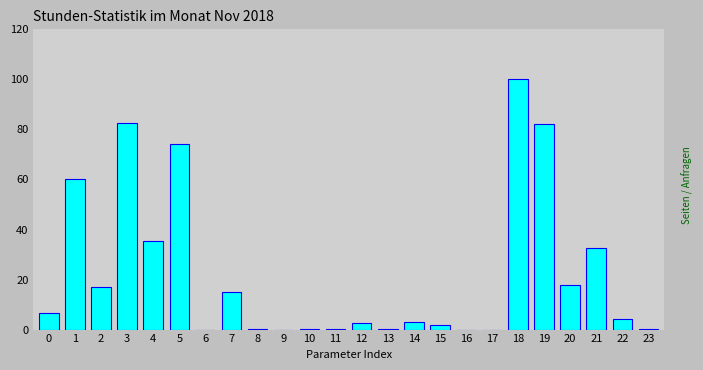

The chart shows a value of 0.1 at 8. True or false?

True